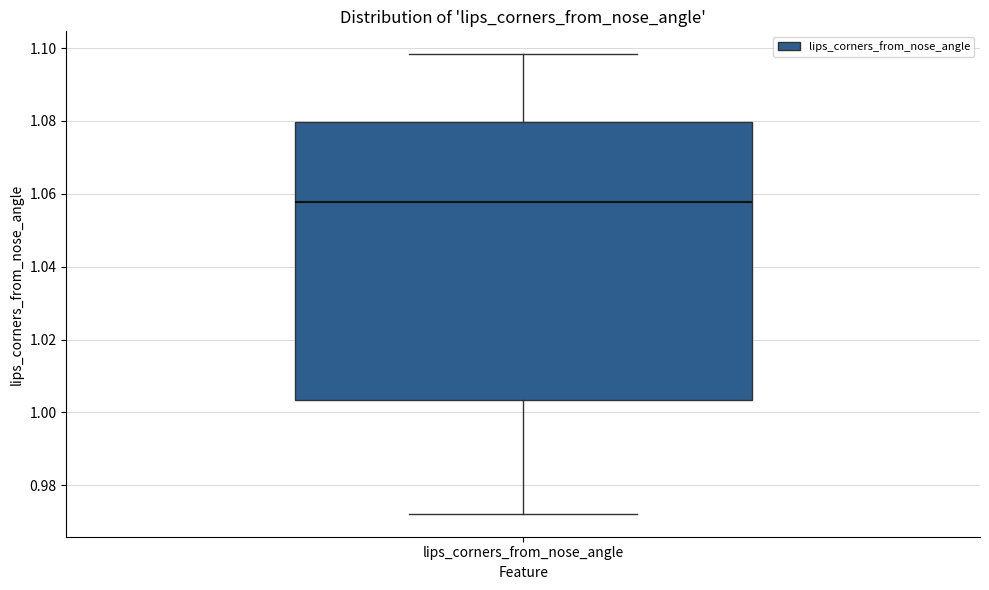

Transcribe this box plot: give where the median line is, the range the box spans, and where the two whiskers end, as read against the y-axis. The values are not printed on the chart, so give them approximately, as read against the axis.

median 1.058, box 1.004 to 1.080, whiskers 0.972 to 1.098